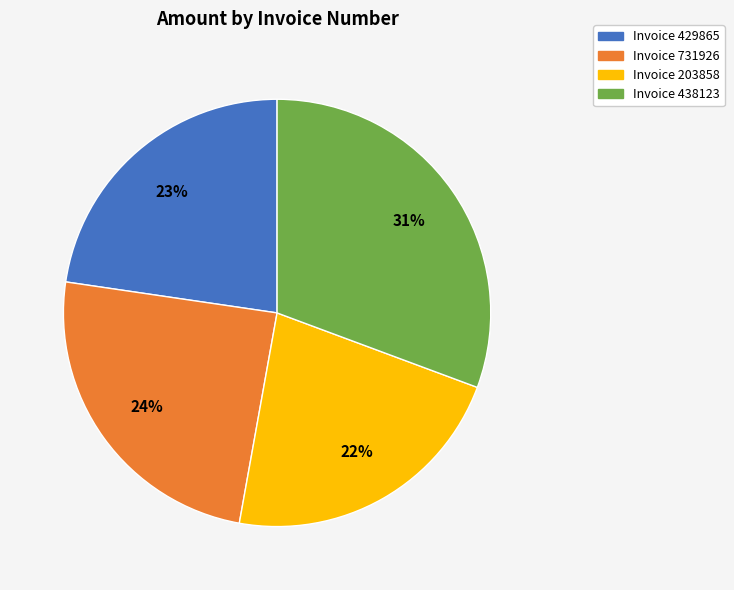

How many segments does this pie chart have?

4